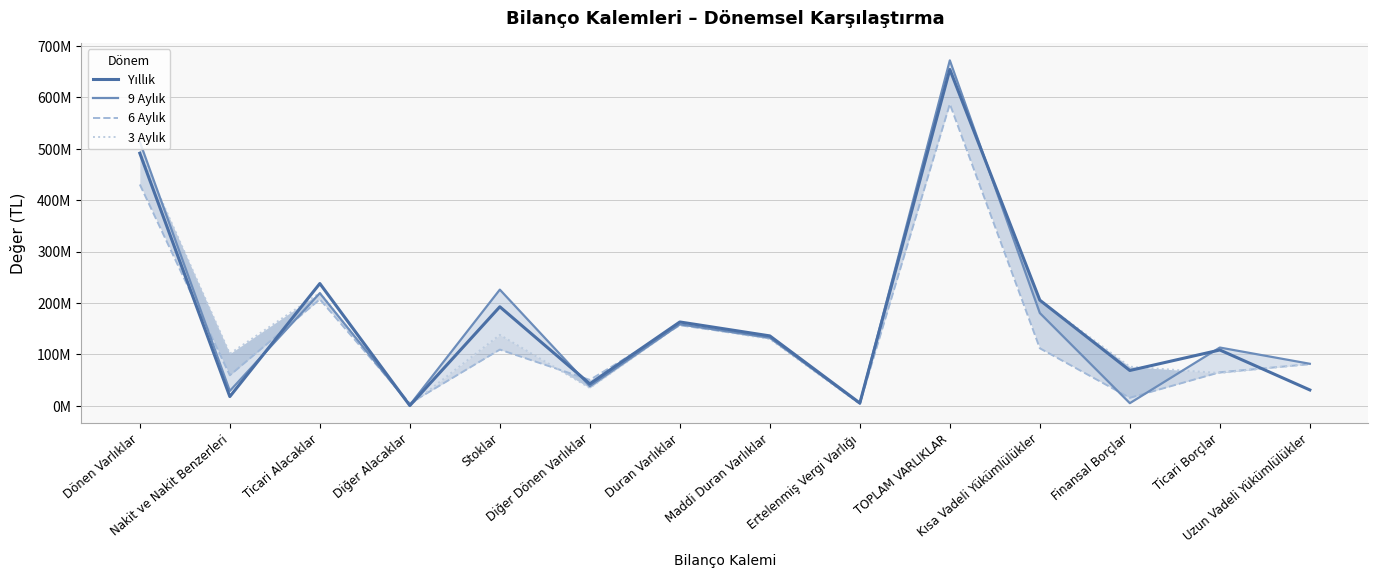

How many values in the 9 Aylık series exceed 132477068?

6